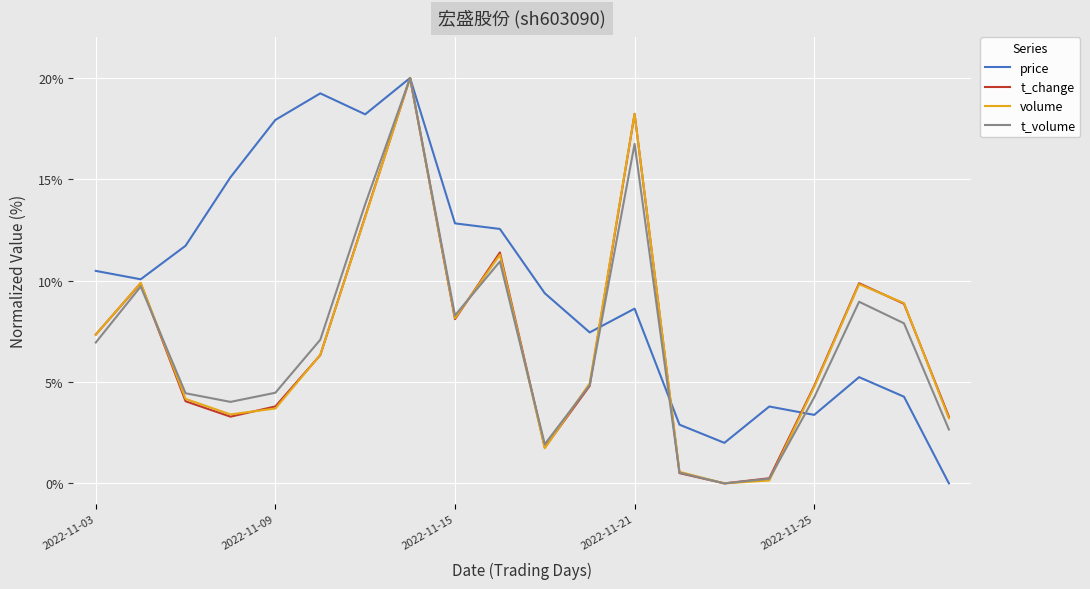

Which series has the largest total across all categories?

price